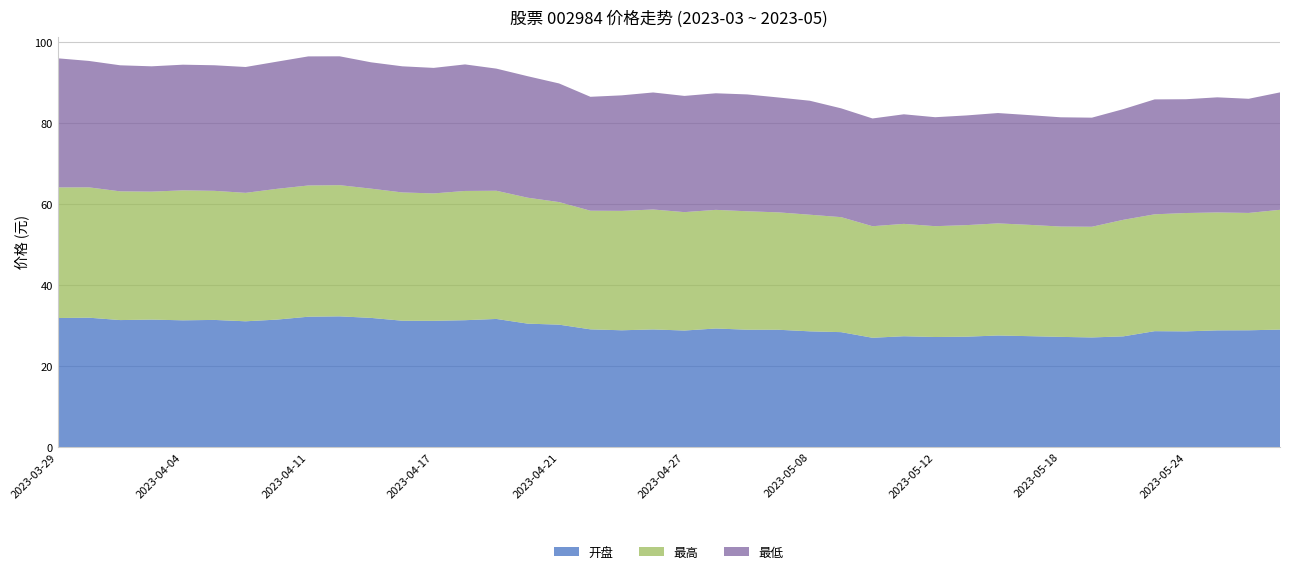

Reading left to right, transcribe all the data shown in this chart.

开盘: 2023-03-29=31.9	2023-03-30=32.0	2023-03-31=31.4	2023-04-03=31.5	2023-04-04=31.3	2023-04-06=31.4	2023-04-07=31.1	2023-04-10=31.5	2023-04-11=32.2	2023-04-12=32.3	2023-04-13=31.9	2023-04-14=31.2	2023-04-17=31.2	2023-04-18=31.4	2023-04-19=31.7	2023-04-20=30.5	2023-04-21=30.2	2023-04-24=29.1	2023-04-25=28.9	2023-04-26=29.1	2023-04-27=28.8	2023-04-28=29.3	2023-05-04=29.0	2023-05-05=29.0	2023-05-08=28.6	2023-05-09=28.4	2023-05-10=27.0	2023-05-11=27.4	2023-05-12=27.2	2023-05-15=27.3	2023-05-16=27.6	2023-05-17=27.4	2023-05-18=27.2	2023-05-19=27.1	2023-05-22=27.4	2023-05-23=28.6	2023-05-24=28.6	2023-05-25=28.8	2023-05-26=28.9	2023-05-29=29.0
最高: 2023-03-29=32.2	2023-03-30=32.2	2023-03-31=31.8	2023-04-03=31.6	2023-04-04=32.1	2023-04-06=31.9	2023-04-07=31.7	2023-04-10=32.3	2023-04-11=32.4	2023-04-12=32.4	2023-04-13=31.9	2023-04-14=31.7	2023-04-17=31.5	2023-04-18=31.9	2023-04-19=31.7	2023-04-20=31.1	2023-04-21=30.3	2023-04-24=29.3	2023-04-25=29.5	2023-04-26=29.6	2023-04-27=29.2	2023-04-28=29.3	2023-05-04=29.2	2023-05-05=29.0	2023-05-08=28.8	2023-05-09=28.4	2023-05-10=27.6	2023-05-11=27.8	2023-05-12=27.4	2023-05-15=27.6	2023-05-16=27.7	2023-05-17=27.5	2023-05-18=27.2	2023-05-19=27.3	2023-05-22=28.8	2023-05-23=28.9	2023-05-24=29.2	2023-05-25=29.1	2023-05-26=29.0	2023-05-29=29.6
最低: 2023-03-29=31.9	2023-03-30=31.2	2023-03-31=31.1	2023-04-03=30.9	2023-04-04=31.0	2023-04-06=31.0	2023-04-07=31.1	2023-04-10=31.4	2023-04-11=31.9	2023-04-12=31.8	2023-04-13=31.2	2023-04-14=31.1	2023-04-17=31.0	2023-04-18=31.2	2023-04-19=30.2	2023-04-20=30.0	2023-04-21=29.3	2023-04-24=28.1	2023-04-25=28.5	2023-04-26=28.9	2023-04-27=28.7	2023-04-28=28.8	2023-05-04=28.9	2023-05-05=28.4	2023-05-08=28.1	2023-05-09=26.9	2023-05-10=26.6	2023-05-11=27.1	2023-05-12=26.9	2023-05-15=27.1	2023-05-16=27.2	2023-05-17=27.1	2023-05-18=27.0	2023-05-19=26.9	2023-05-22=27.3	2023-05-23=28.4	2023-05-24=28.1	2023-05-25=28.4	2023-05-26=28.2	2023-05-29=29.0